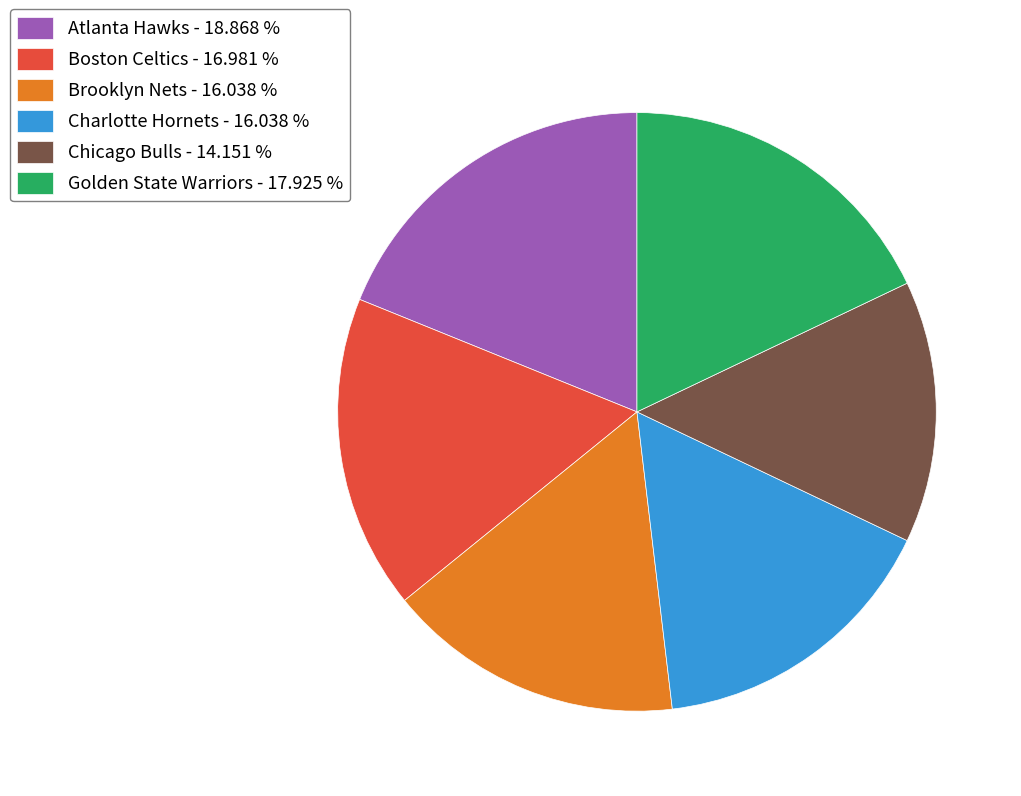

Does Golden State Warriors account for over 50% of the chart?

No